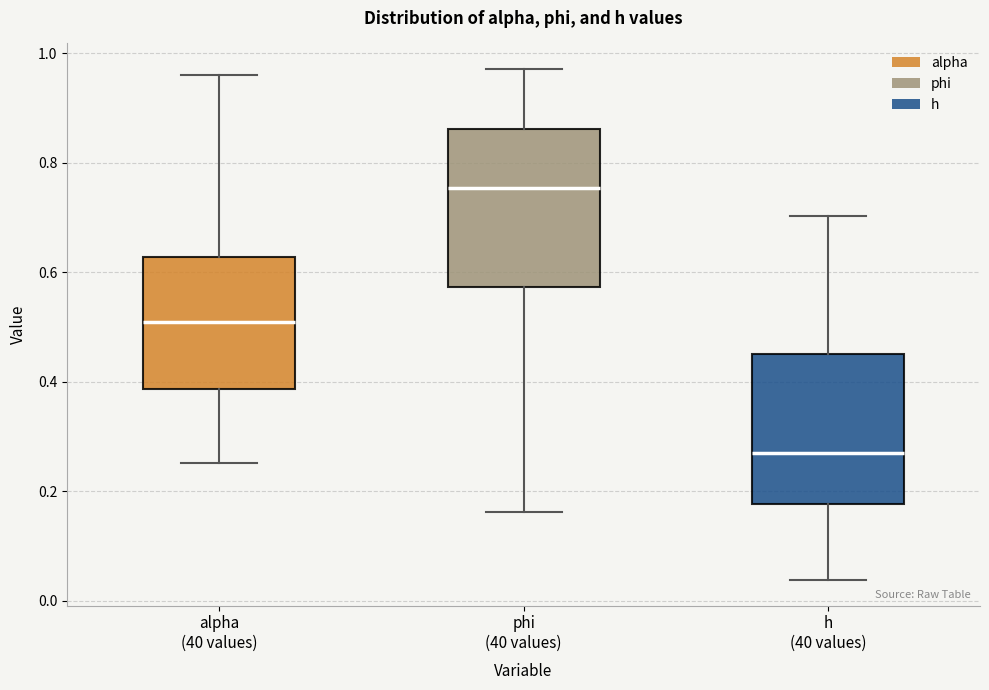

Which box has the lowest median line?

h (40 values)